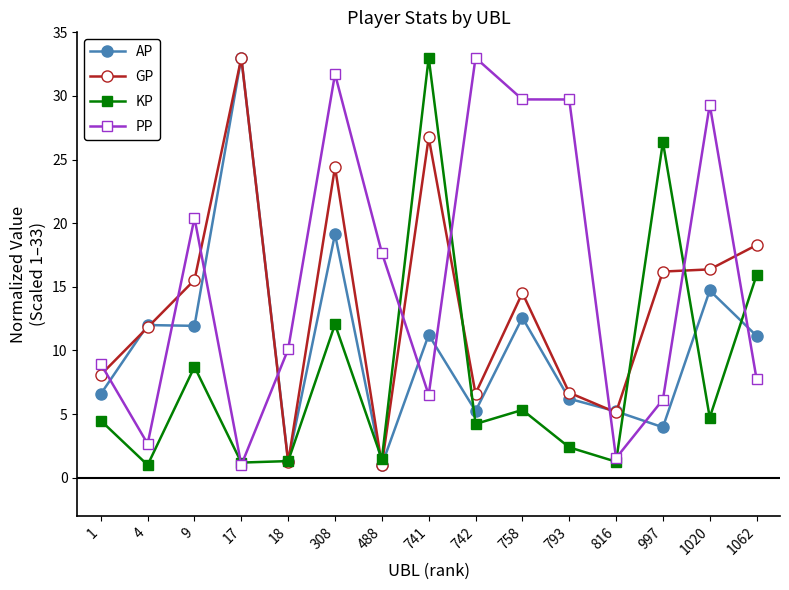

What is the smallest value displayed?

1.0